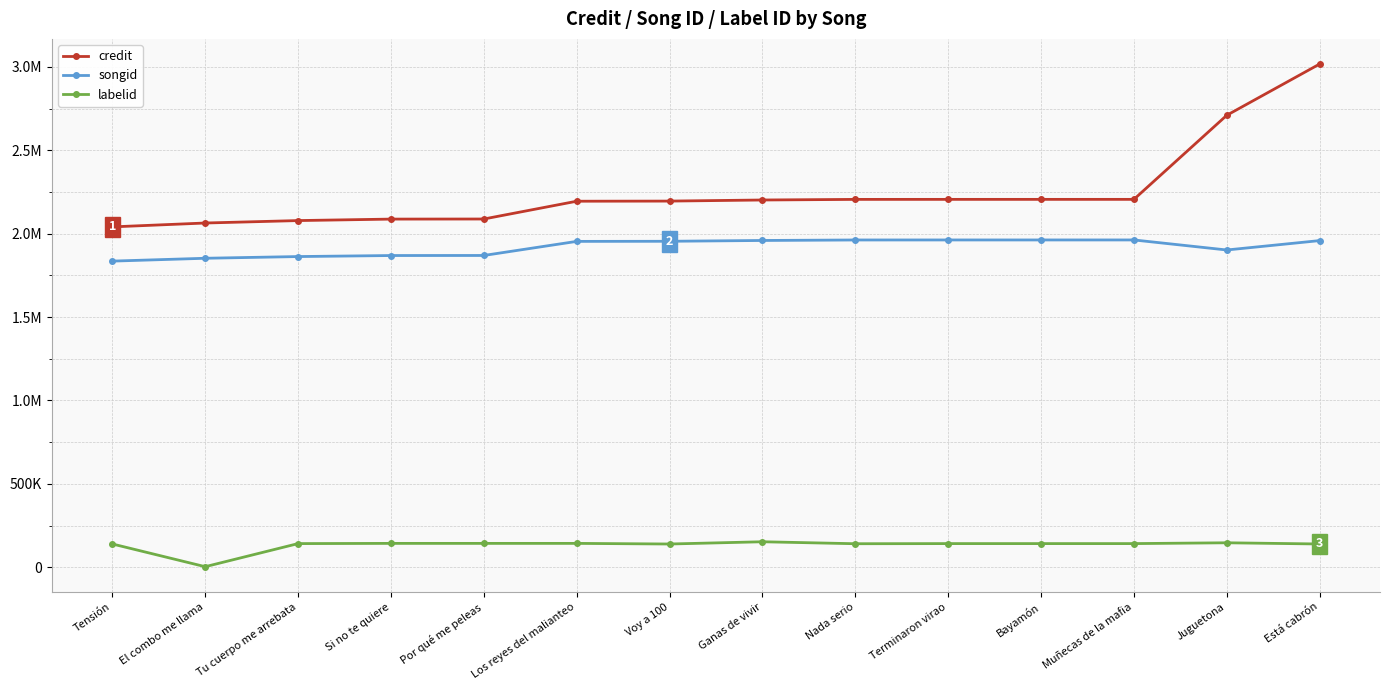

Reading left to right, what are all the values shown in this chart?

credit: Tensión=2041101	El combo me llama=2064249	Tu cuerpo me arrebata=2078863	Si no te quiere=2087713	Por qué me peleas=2088262	Los reyes del malianteo=2194907	Voy a 100=2195706	Ganas de vivir=2202267	Nada serio=2205917	Terminaron virao=2206023	Bayamón=2206036	Muñecas de la mafia=2206095	Juguetona=2710295	Está cabrón=3017698
songid: Tensión=1835761	El combo me llama=1852848	Tu cuerpo me arrebata=1863083	Si no te quiere=1869232	Por qué me peleas=1869608	Los reyes del malianteo=1954044	Voy a 100=1954714	Ganas de vivir=1959528	Nada serio=1962501	Terminaron virao=1962619	Bayamón=1962640	Muñecas de la mafia=1962678	Juguetona=1902496	Está cabrón=1958791
labelid: Tensión=139522	El combo me llama=3267	Tu cuerpo me arrebata=141761	Si no te quiere=143008	Por qué me peleas=143024	Los reyes del malianteo=143001	Voy a 100=139264	Ganas de vivir=152784	Nada serio=140946	Terminaron virao=141761	Bayamón=141761	Muñecas de la mafia=141761	Juguetona=146617	Está cabrón=139387